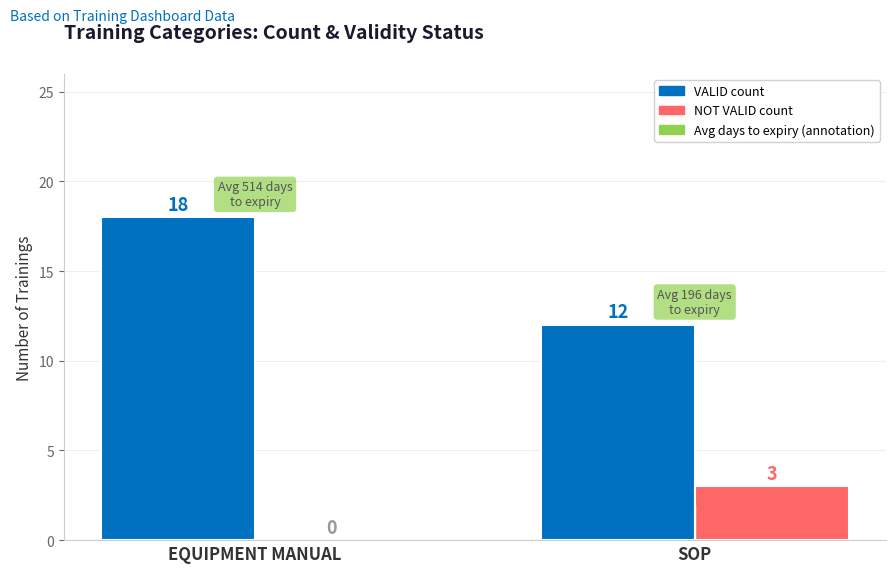

Which label corresponds to the largest value in the chart?

EQUIPMENT MANUAL